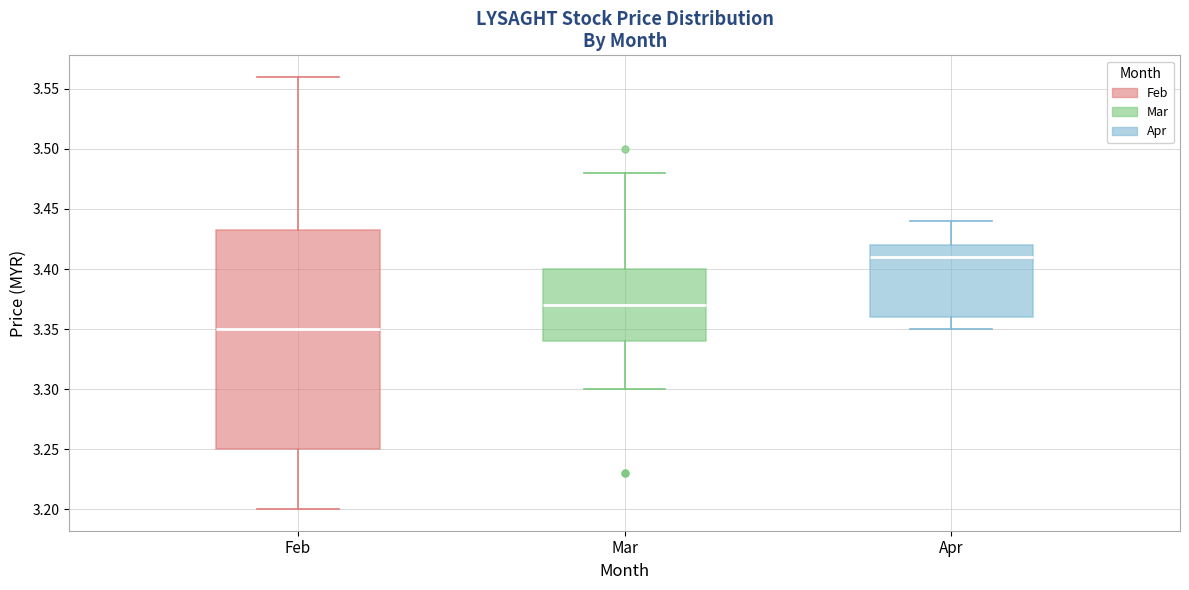

Reading left to right, read every box against the y-axis: the position of its median line, the range the box covers, and the ends of its whiskers. The values are not printed on the chart, so give them approximately, as read against the axis.

Feb: median 3.350, box 3.250 to 3.435, whiskers 3.200 to 3.560
Mar: median 3.370, box 3.340 to 3.400, whiskers 3.300 to 3.480
Apr: median 3.410, box 3.360 to 3.420, whiskers 3.350 to 3.440